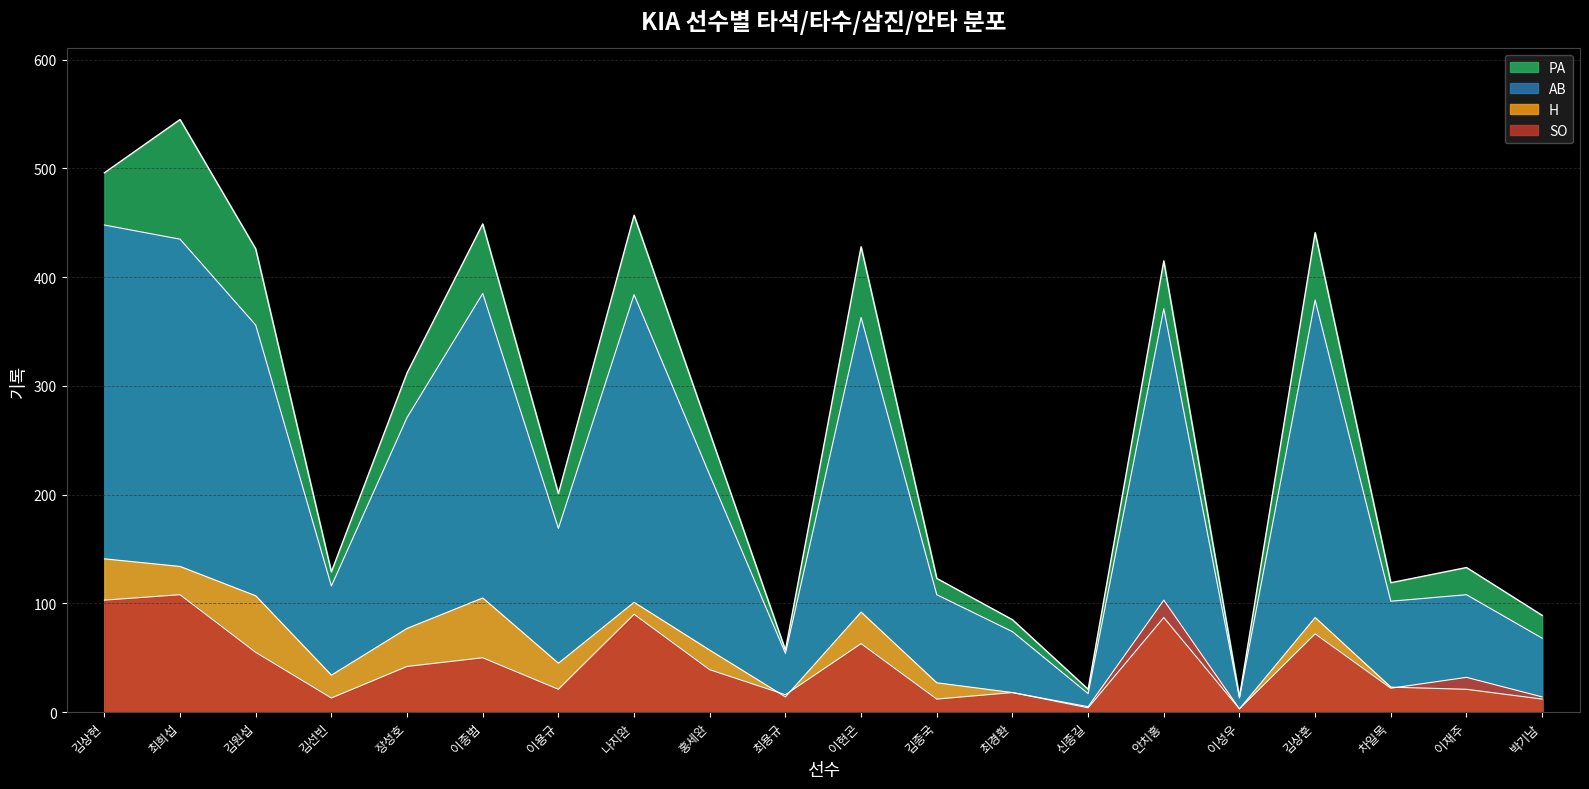

True or false: AB and H intersect in this chart.

False